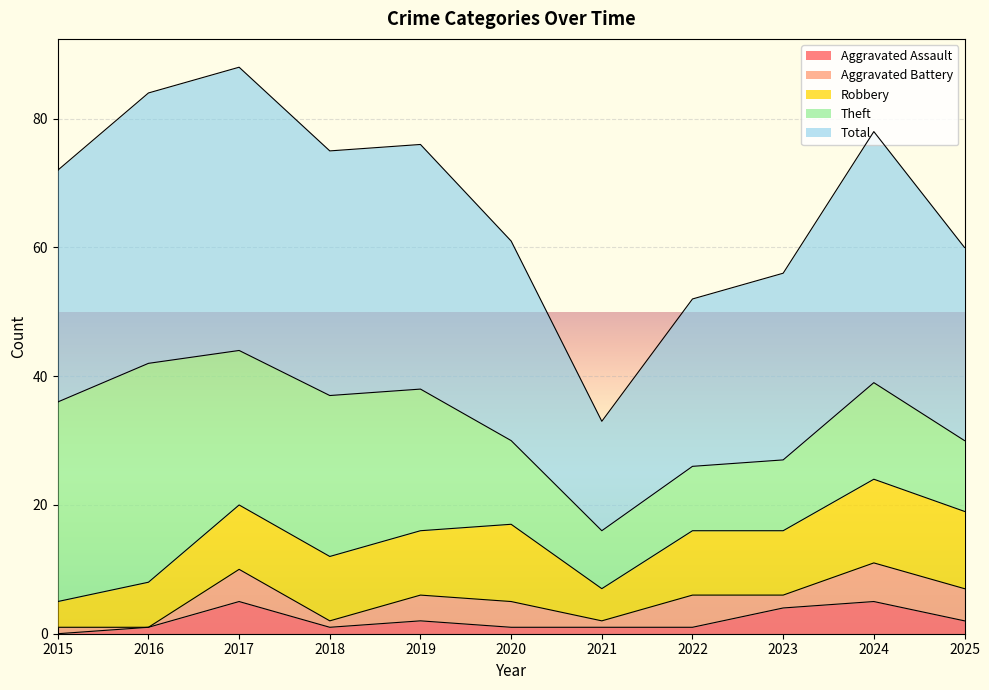

At which label does Theft first exceed 15?

2015